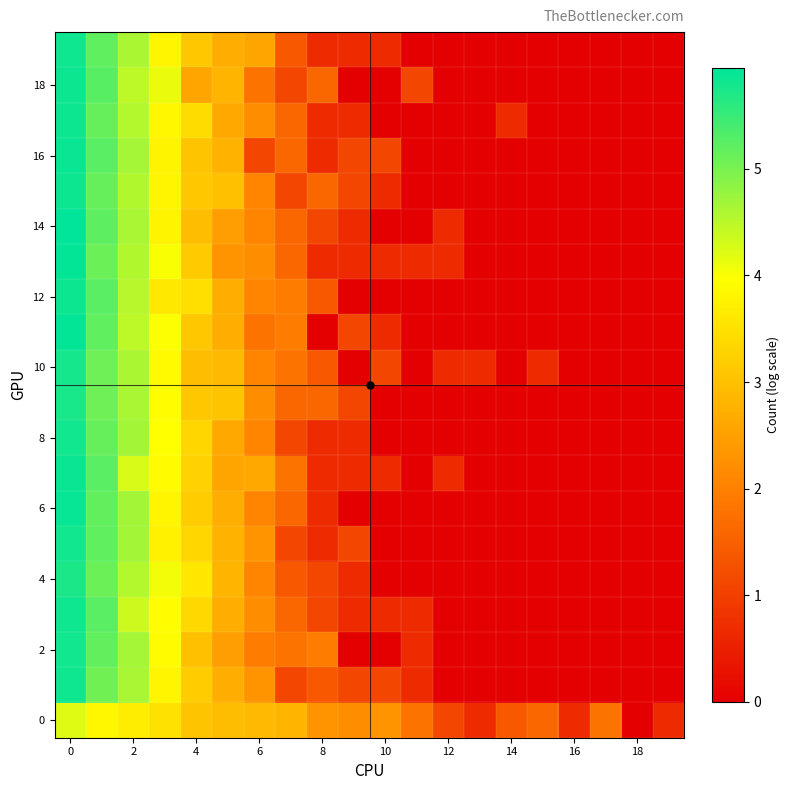

Which series has the largest range (max minus min)?

14